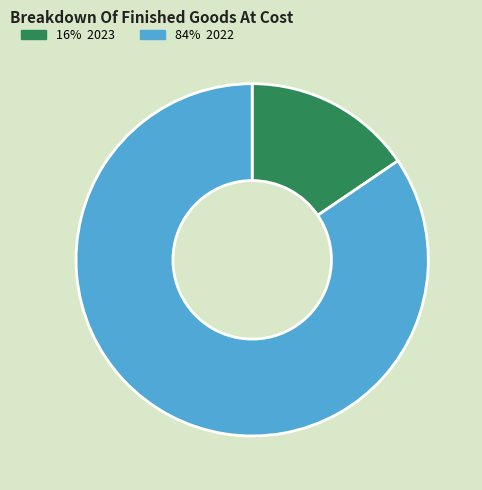

Count the number of slices in the pie.

2